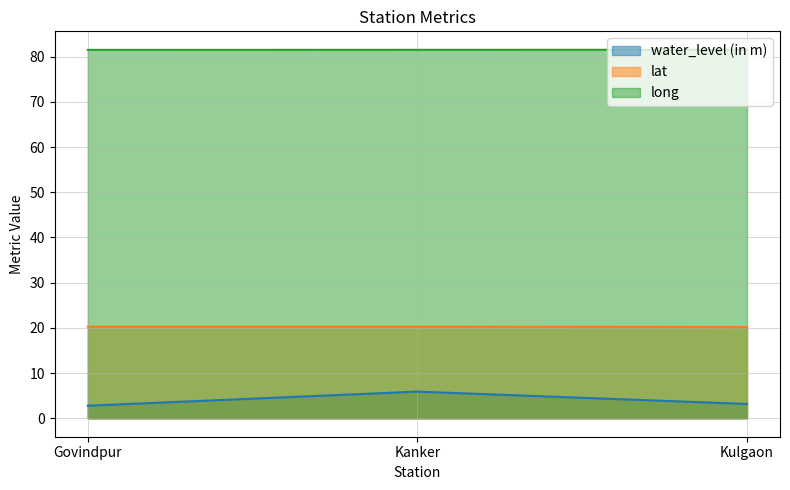

Read the lat value at Kanker.

20.3